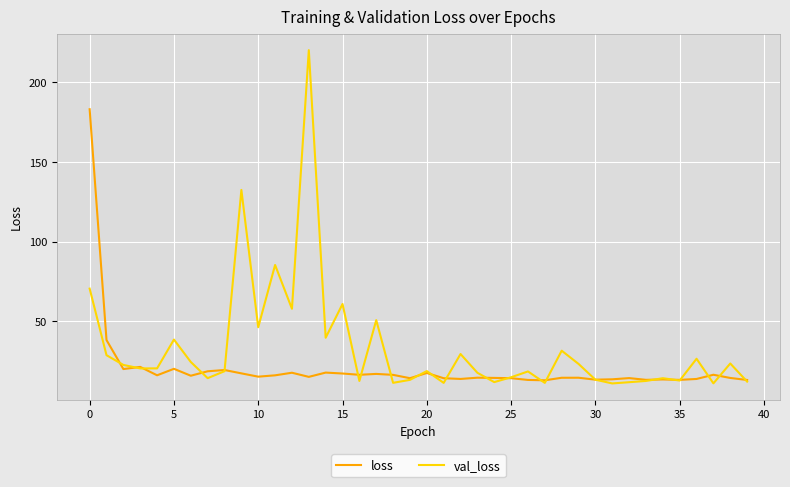

What is the sum of all loss values?

814.8